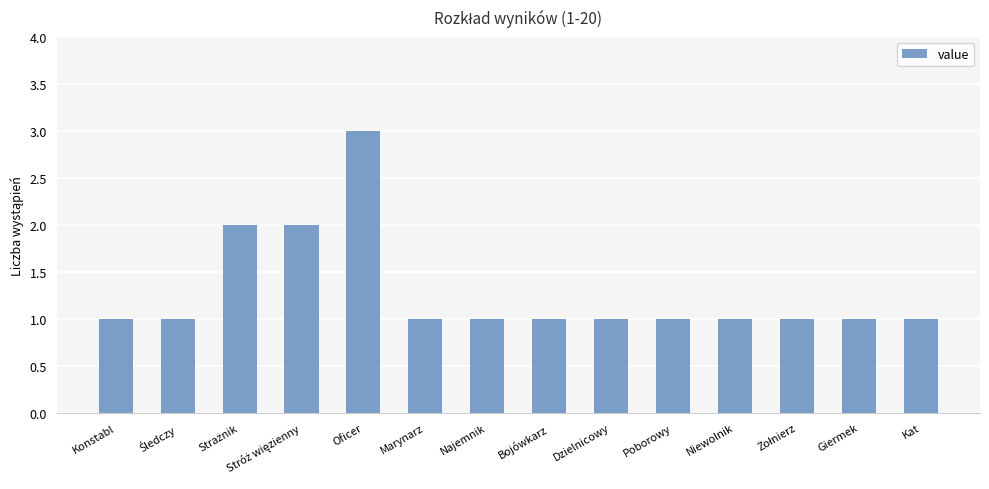

What is the change in value from Konstabl to Oficer?

+2